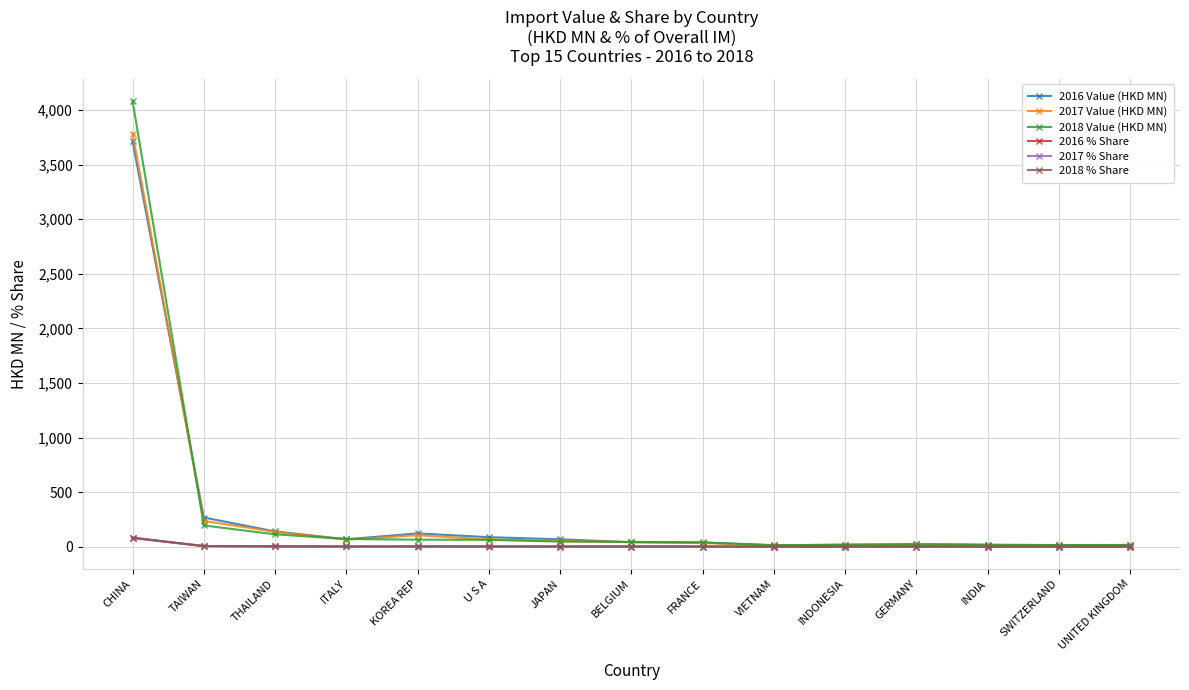

How many lines are shown in the chart?

6